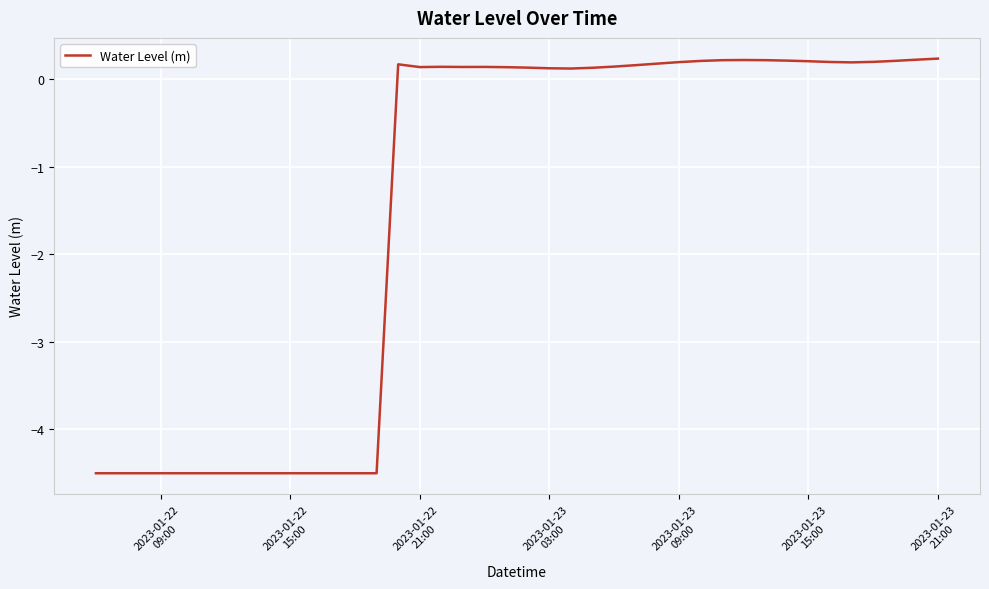

What is the minimum value shown in the chart?

-4.5